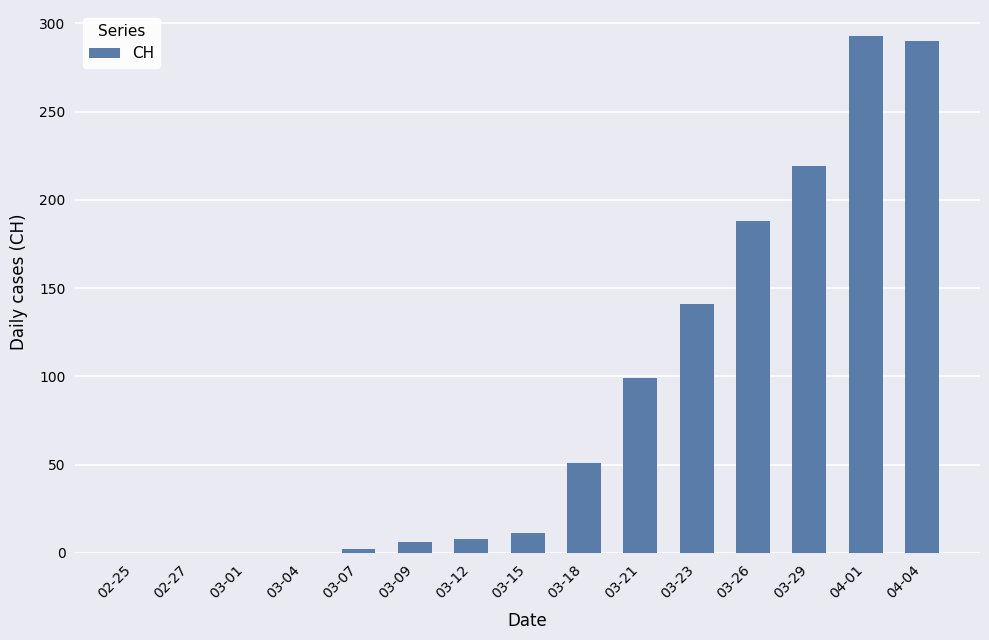

Which has a higher value, 03-12 or 04-01?

04-01